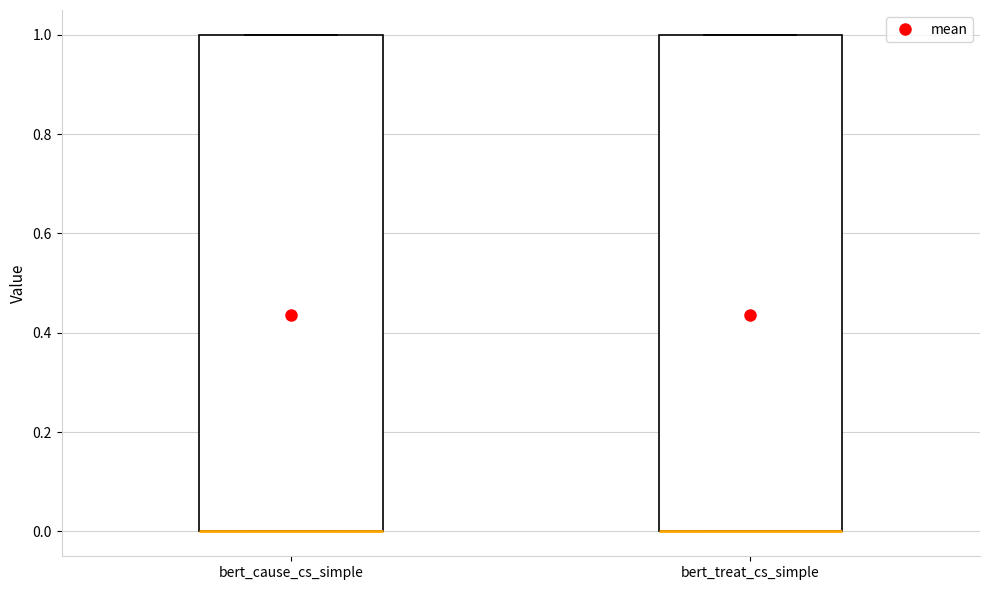

Reading left to right, transcribe this box plot: for each box, give where its median line is, the range the box spans, and where its two whiskers end, as read against the y-axis. The values are not printed on the chart, so give them approximately, as read against the axis.

bert_cause_cs_simple: median 0 (drawn on the box's lower edge), box 0 to 1, whiskers 0 to 1
bert_treat_cs_simple: median 0 (drawn on the box's lower edge), box 0 to 1, whiskers 0 to 1